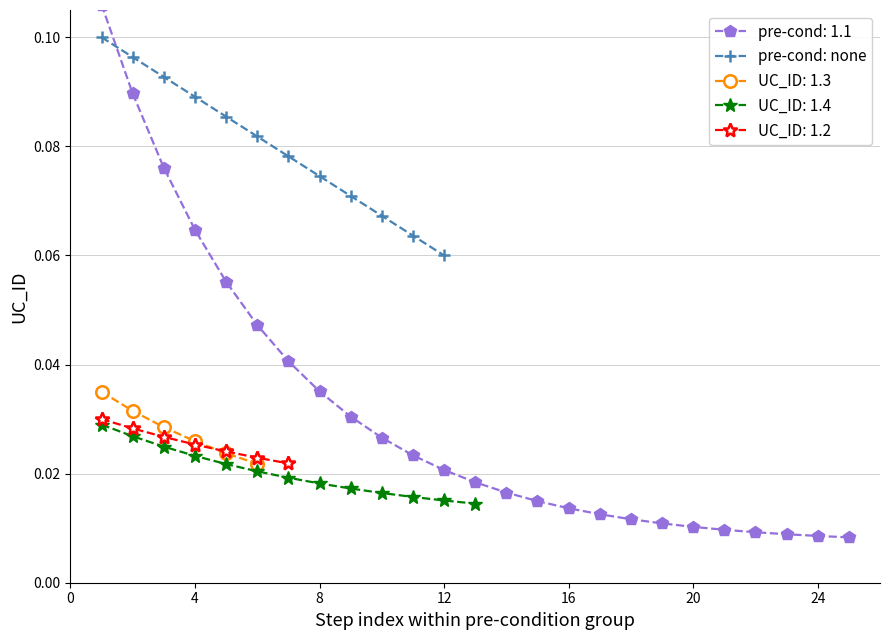

At which label does pre-cond: none reach its minimum?

12